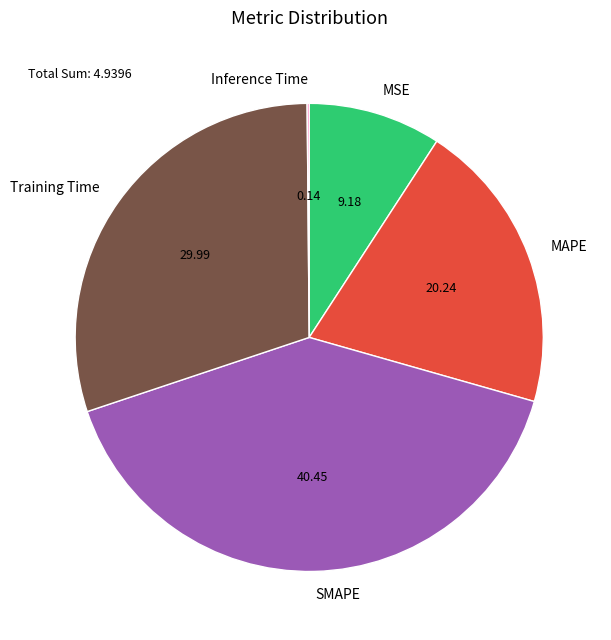

Which category has the biggest portion of the pie?

SMAPE